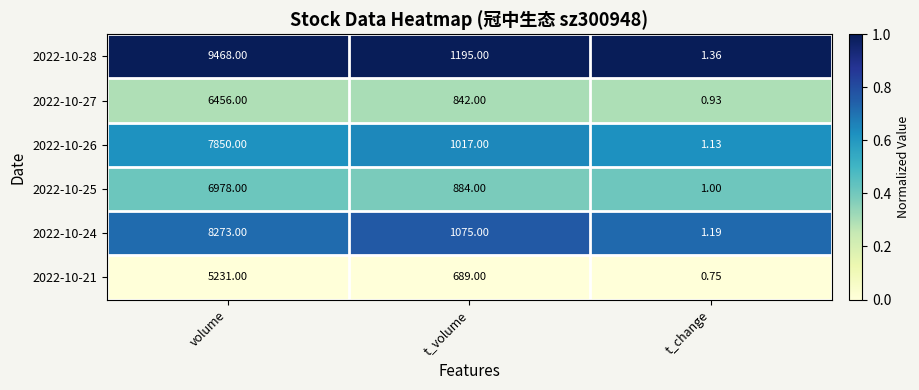

At how many categories does at least one series exceed 0?

3